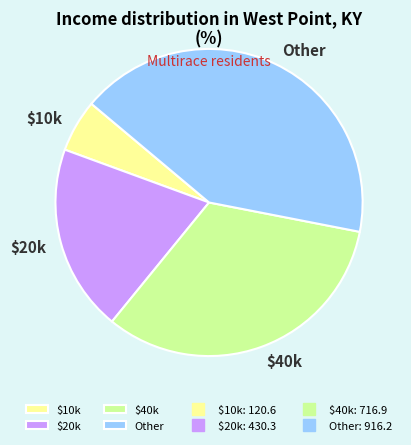

The $20k slice represents 32% of the pie. True or false?

False